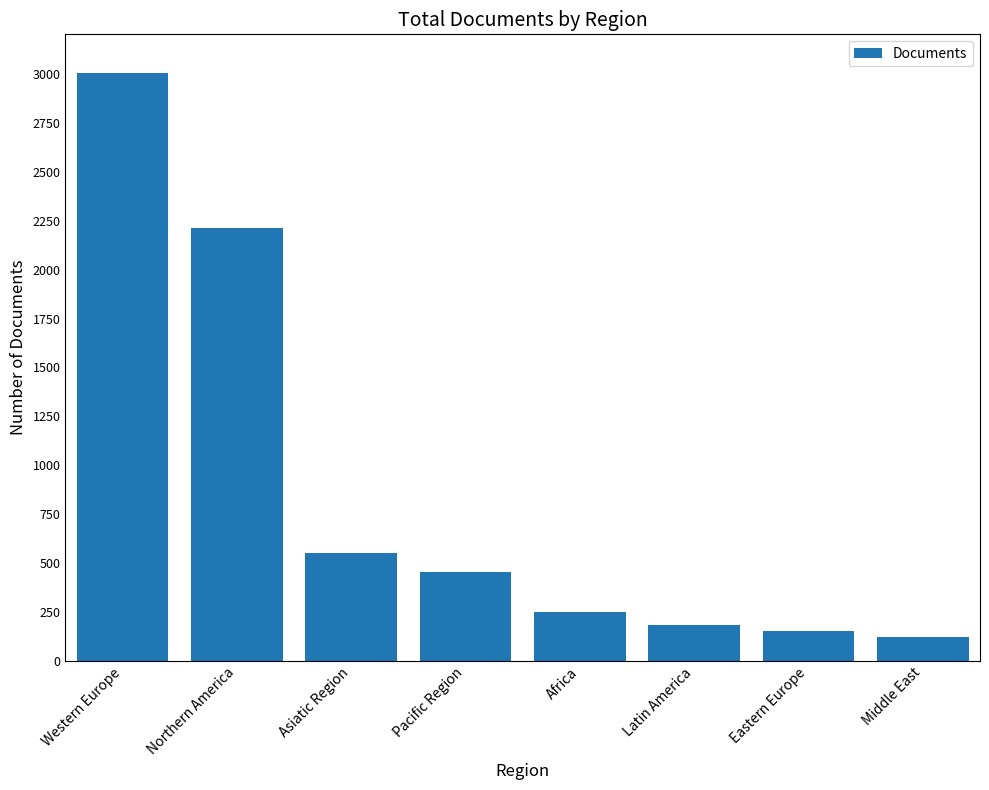

What is the maximum value shown in the chart?

3003